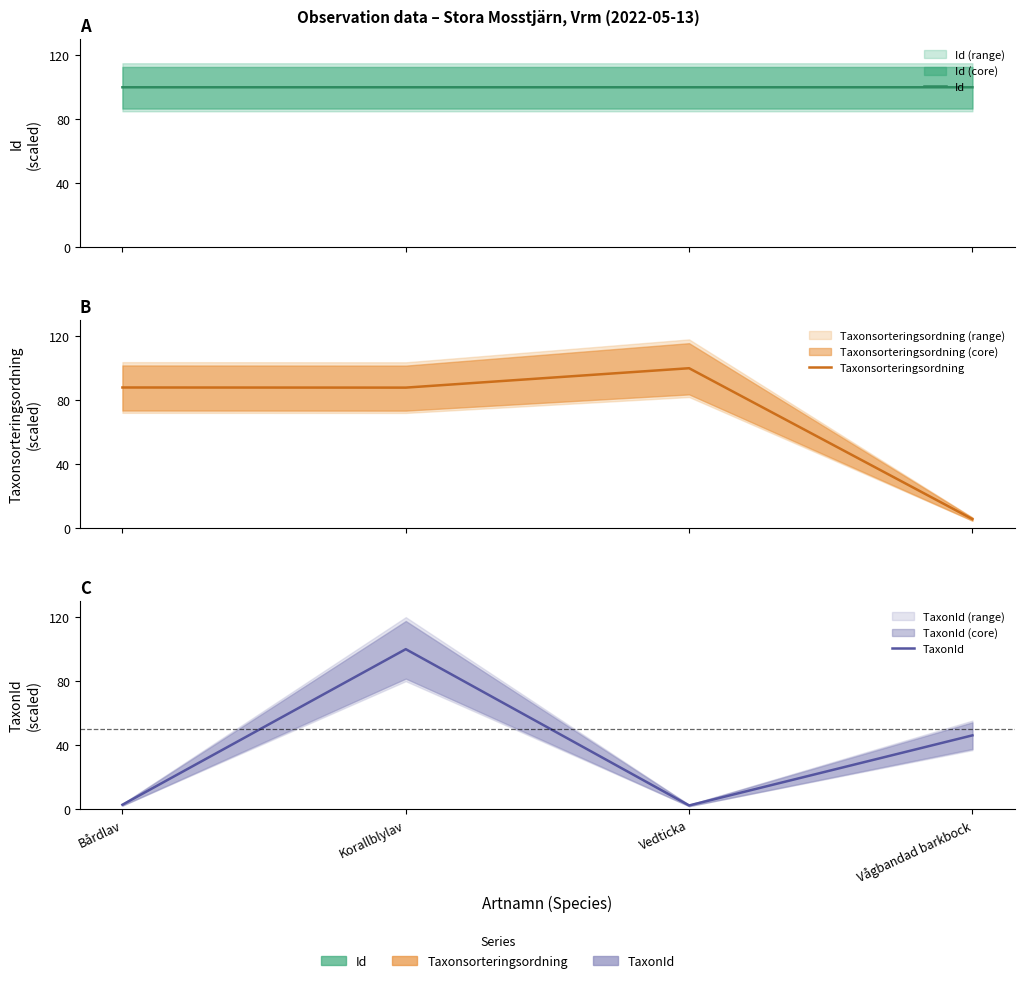

What is the minimum value for Taxonsorteringsordning?

5.7